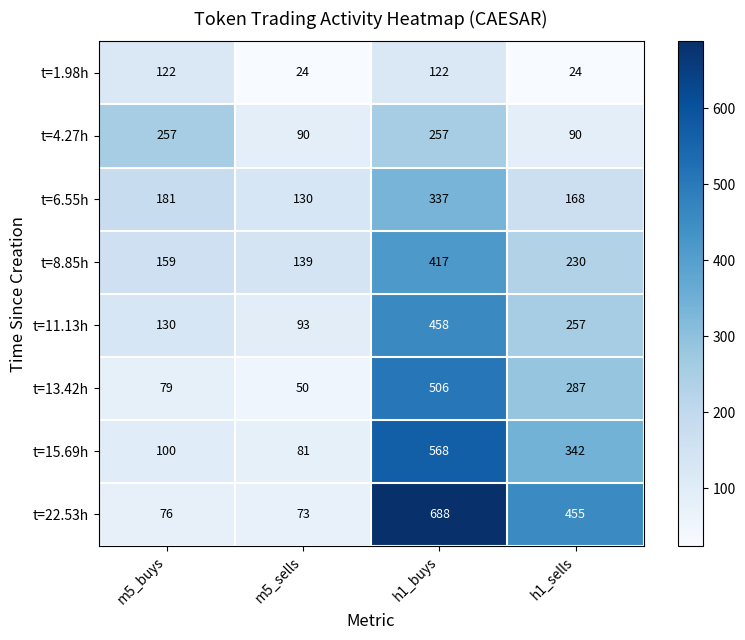

The value of t=8.85h at h1_buys is 417. True or false?

True